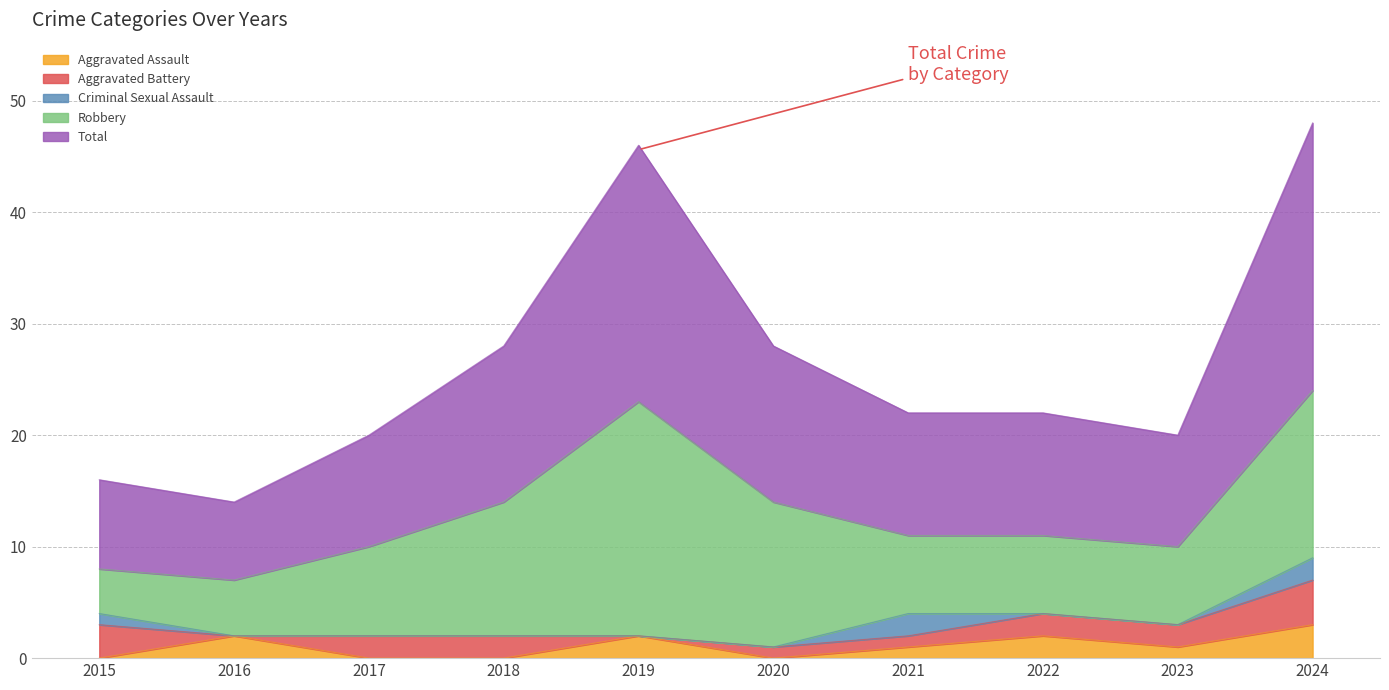

Which series has the largest total across all categories?

Total